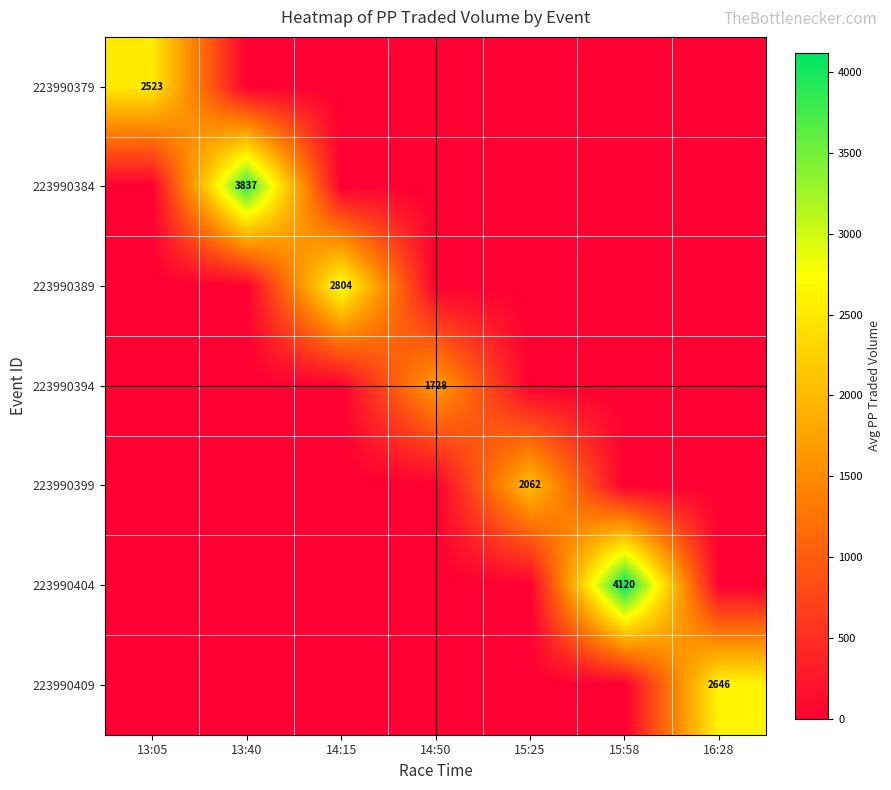

What is the difference between the highest and lowest values at 13:05?

2522.7